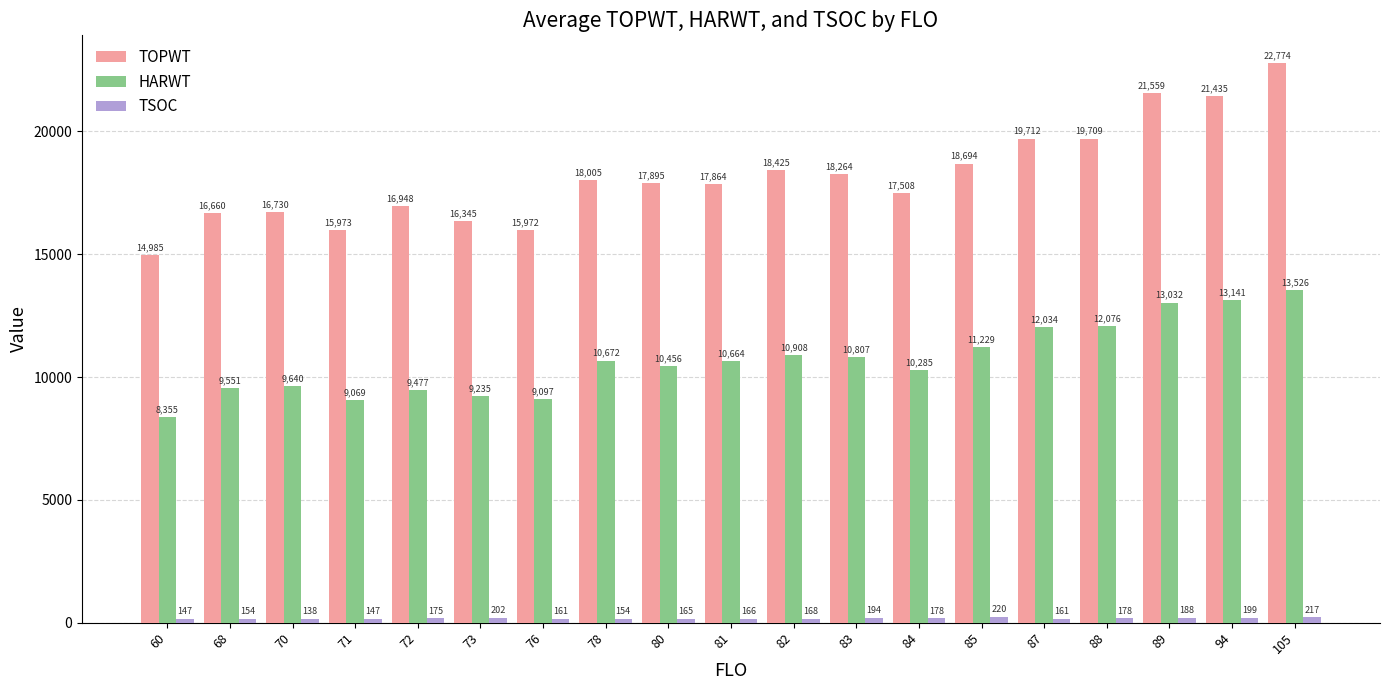

How many groups of bars are there?

19